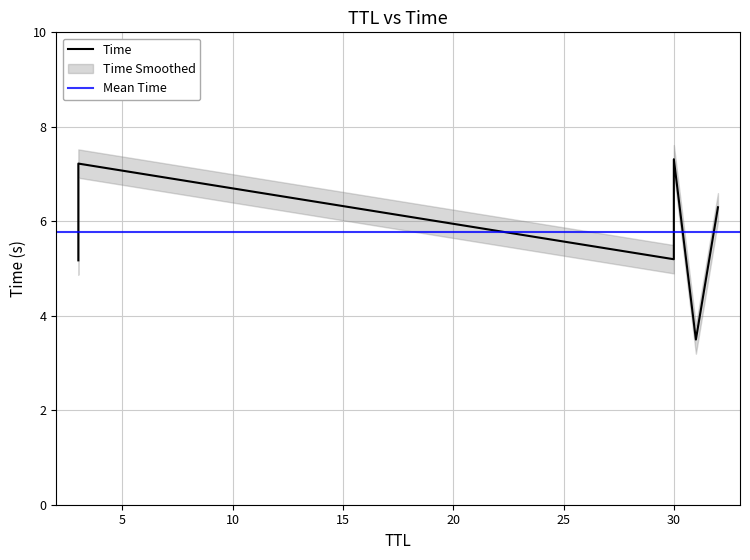

Rank the categories by value from lowest to highest.

31, 3, 30, 32, 3, 30